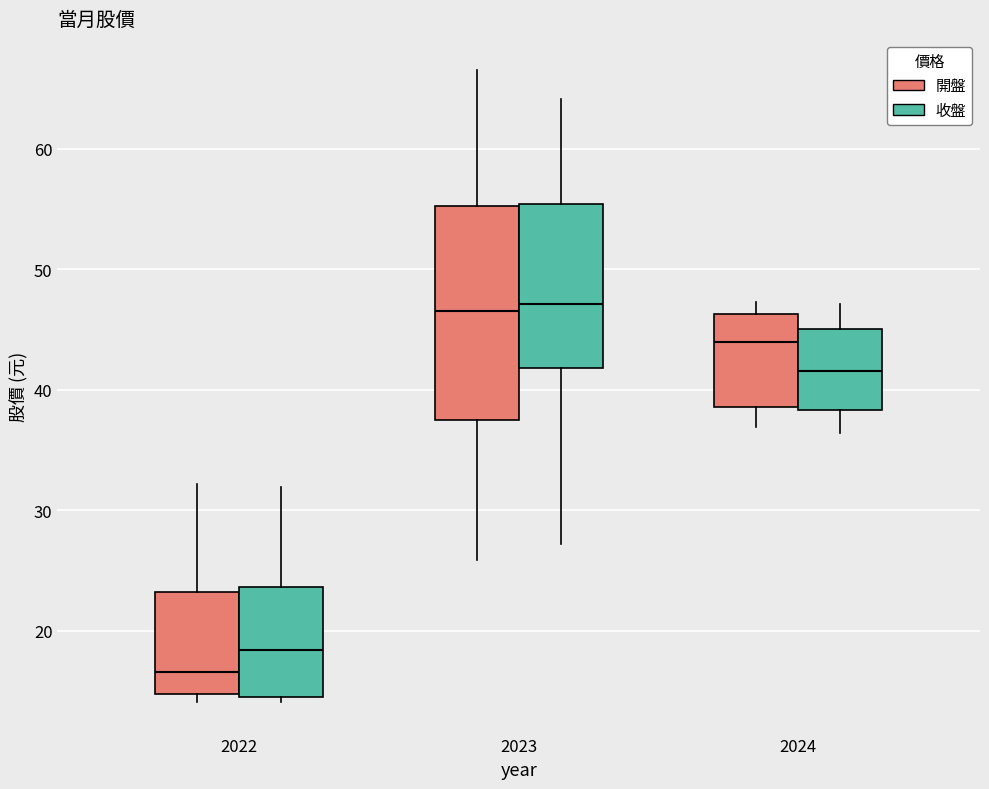

Reading left to right, read every box against the y-axis: the position of its median line, the range the box covers, and the ends of its whiskers. The values are not printed on the chart, so give them approximately, as read against the axis.

2022 (開盤): median 17, box 15 to 23, whiskers 14 to 32
2022 (收盤): median 18, box 15 to 24, whiskers 14 to 32
2023 (開盤): median 47, box 37 to 55, whiskers 26 to 67
2023 (收盤): median 47, box 42 to 55, whiskers 27 to 64
2024 (開盤): median 44, box 39 to 46, whiskers 37 to 47
2024 (收盤): median 42, box 38 to 45, whiskers 36 to 47